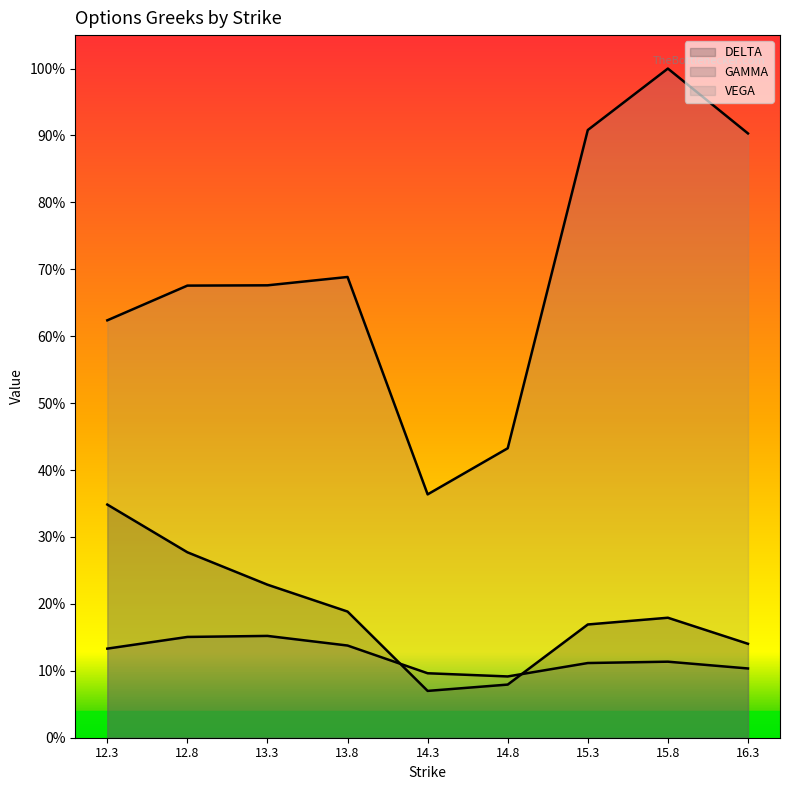

Where is the first local minimum for GAMMA?

14.8